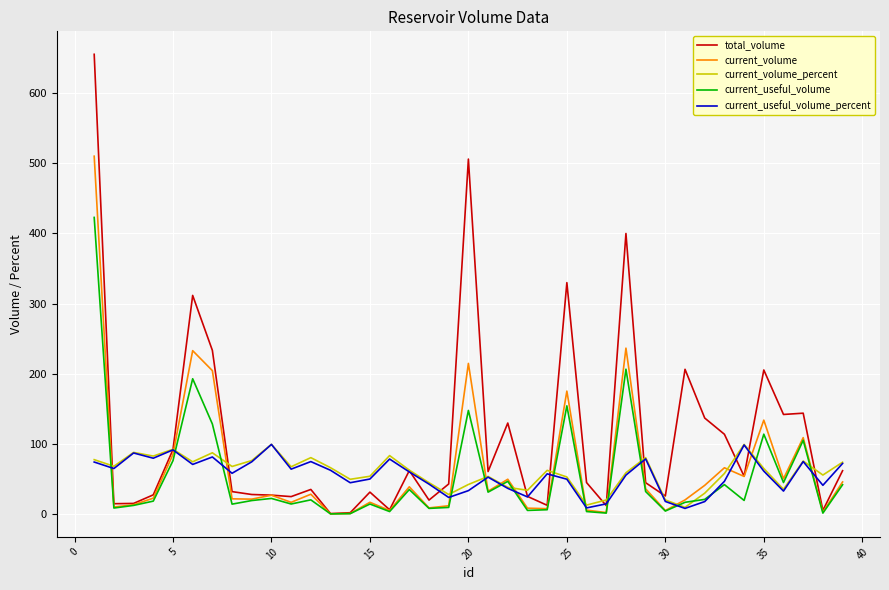

In current_useful_volume, how many points are higher than both neighbors (excluding endpoints)?

12